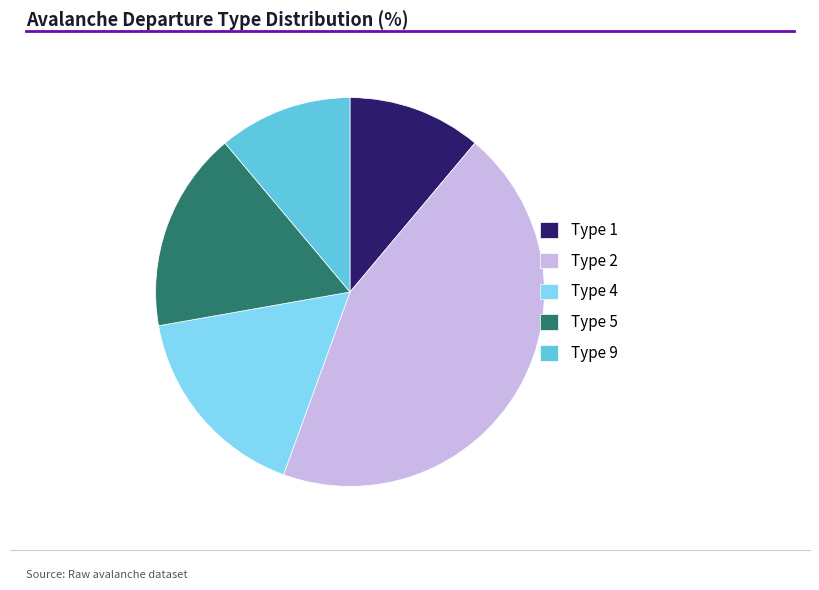

True or false: Type 2 accounts for 31% of the total.

False